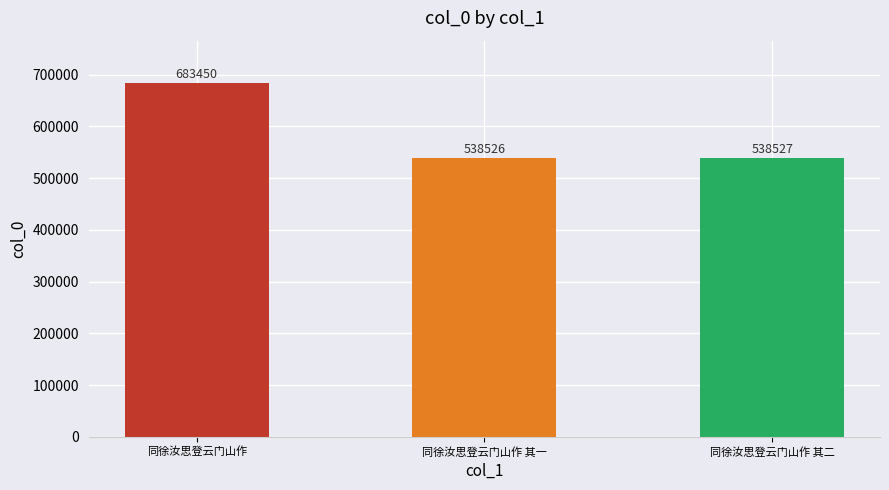

Reading left to right, extract all data points from this chart.

683450	538526	538527